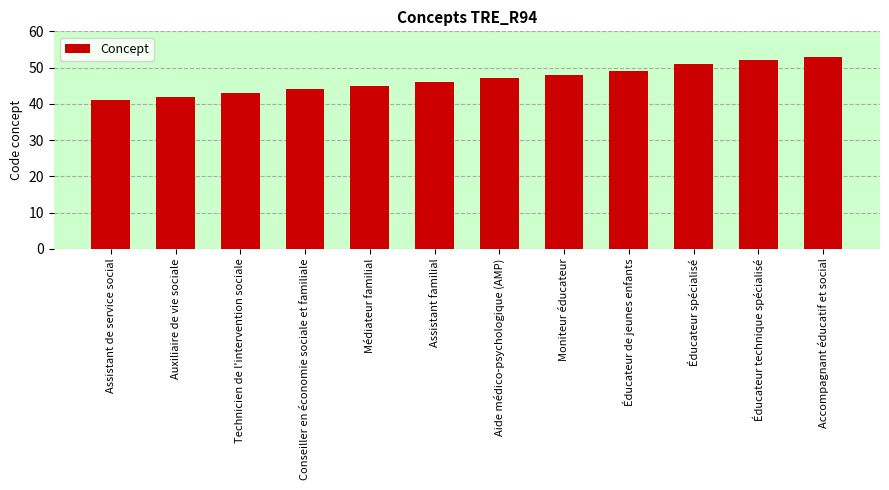

Reading left to right, what are all the values shown in this chart?

41	42	43	44	45	46	47	48	49	51	52	53